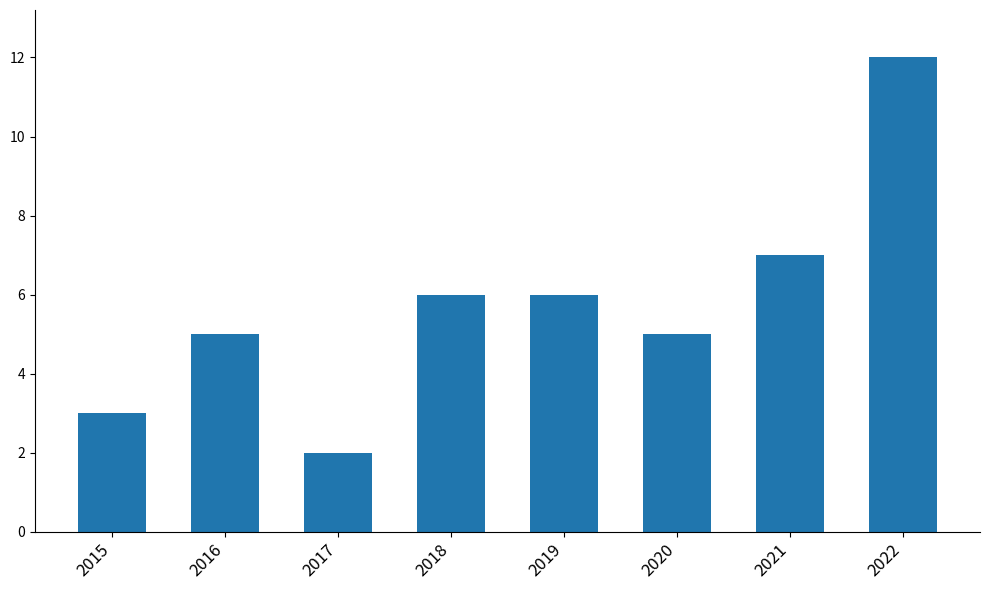

The chart shows a value of 1 at 2019. True or false?

False